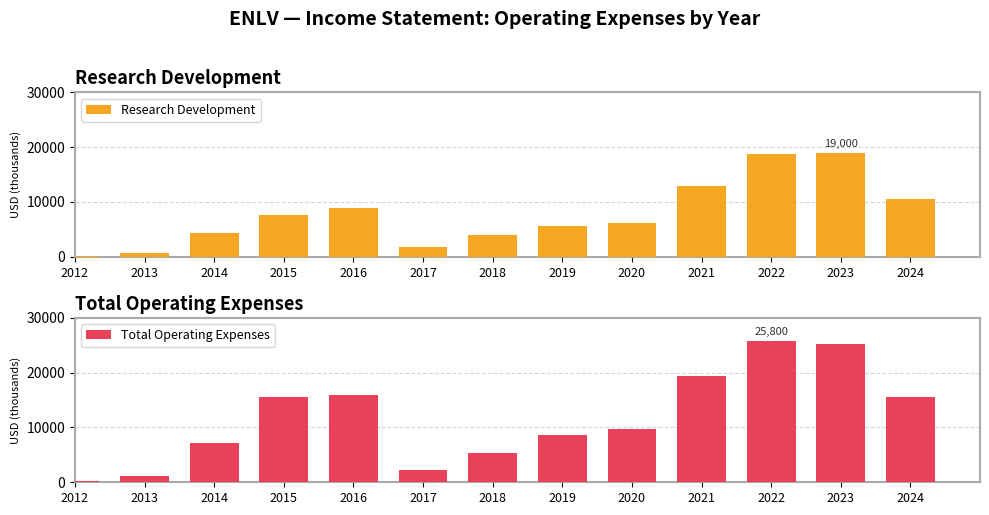

What is the difference between the maximum and minimum values in the Research Development series?

18900